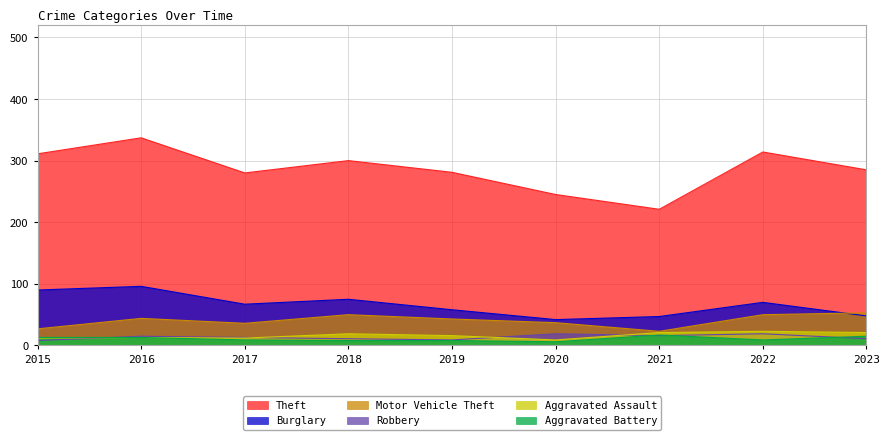

What is the spread (max minus min) of values at 2021?

205